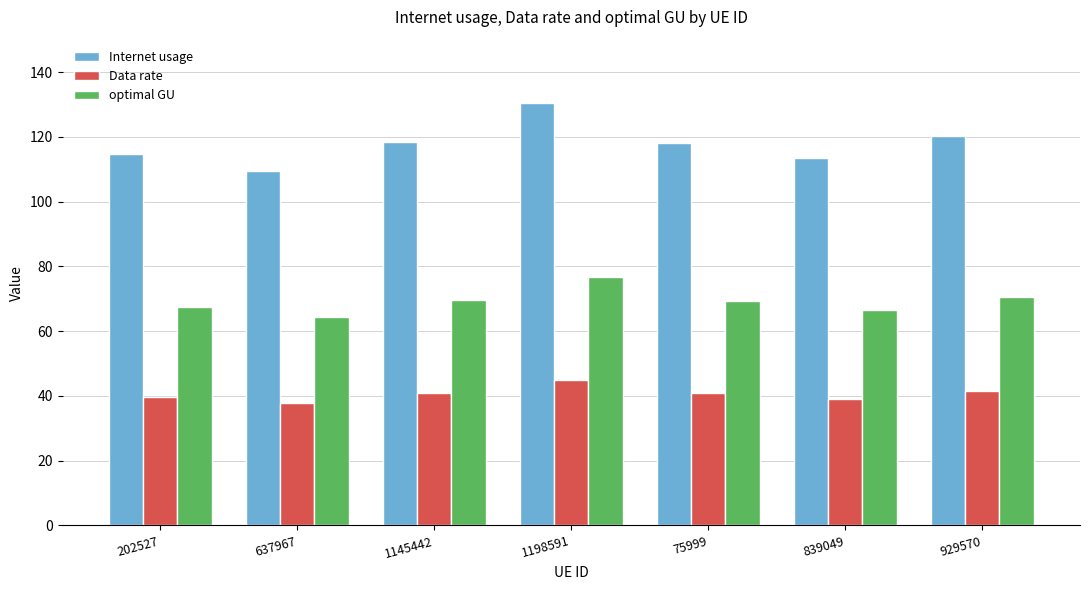

What is the lowest value of the optimal GU series?

64.3